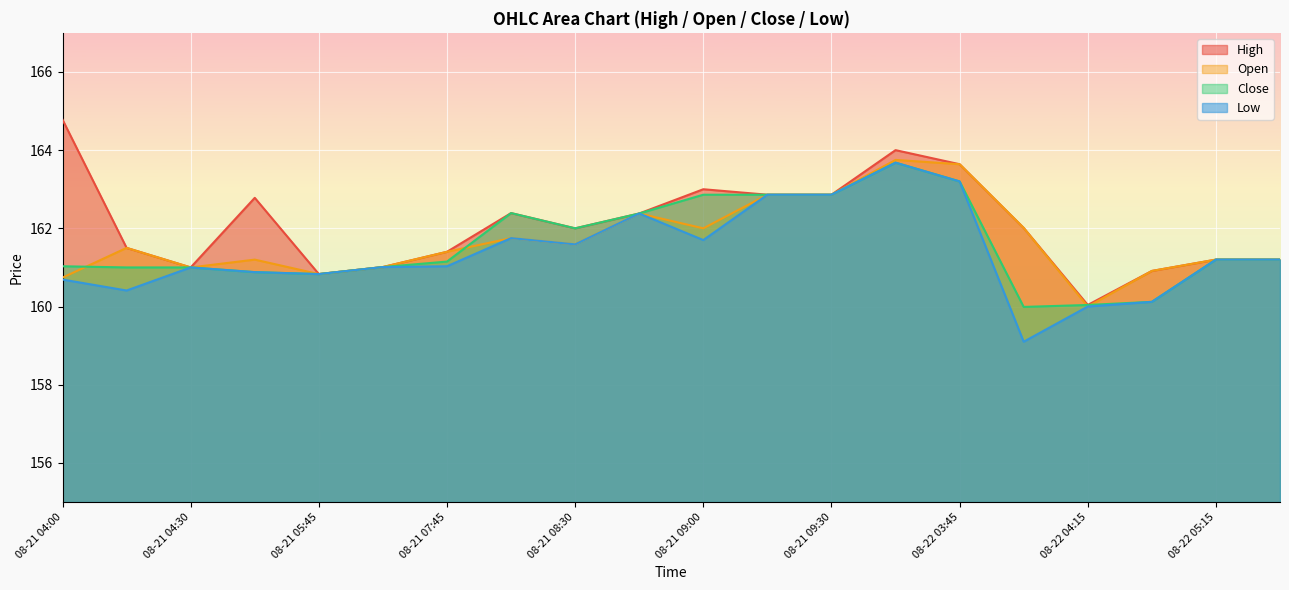

At 08-21 08:15, list the series in order from smallest to largest.

Open, Low, High, Close